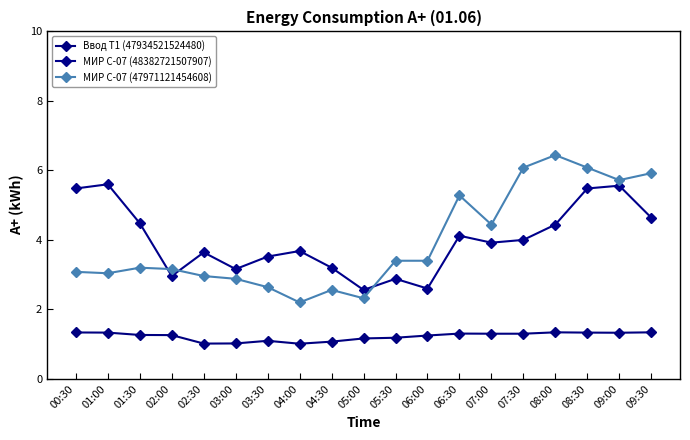

Where is МИР С-07 (47971121454608) nearest to the value 4?

07:00